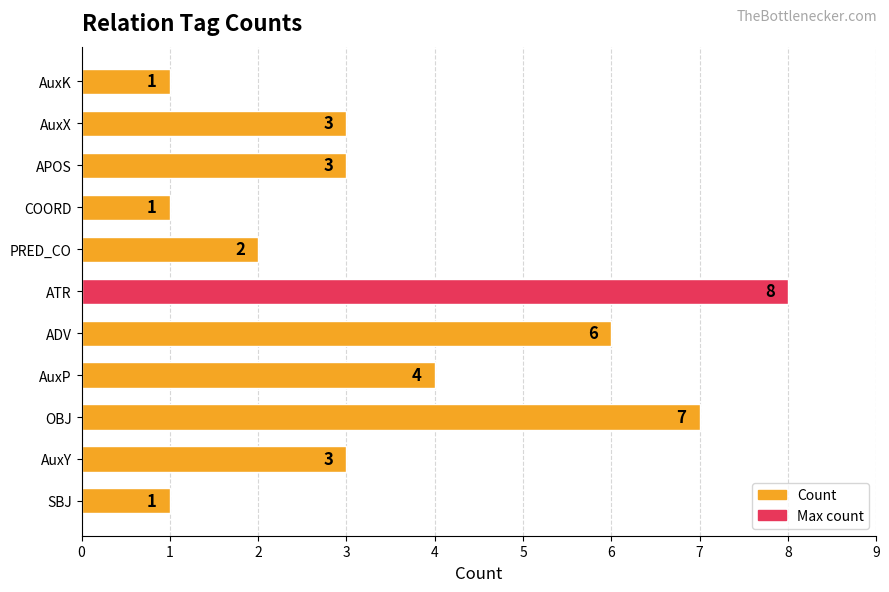

At which category does the chart reach its peak across all series?

ATR